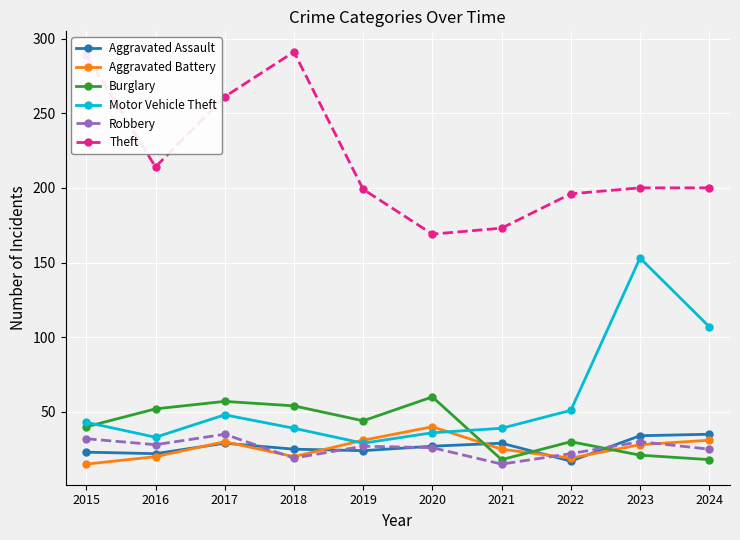

In Motor Vehicle Theft, how many points are higher than both neighbors (excluding endpoints)?

2